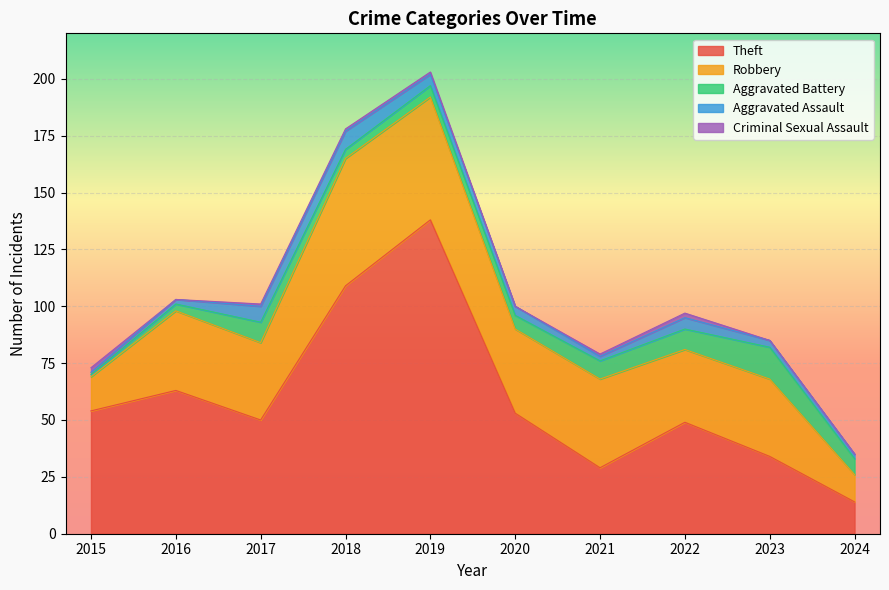

Which category has the lowest value in the Aggravated Assault series?

2015